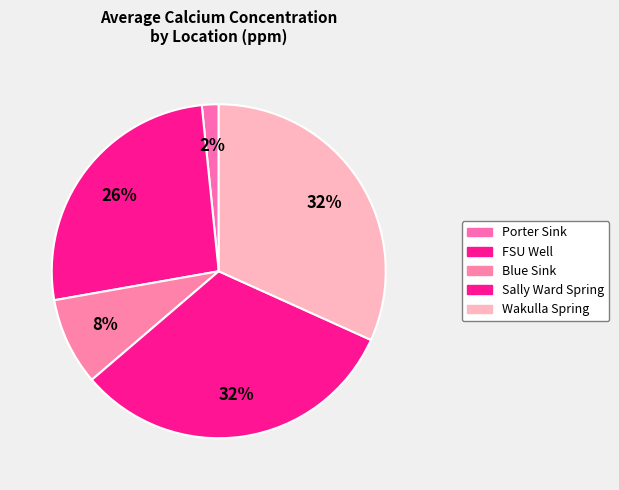

How many slices are in this pie chart?

5